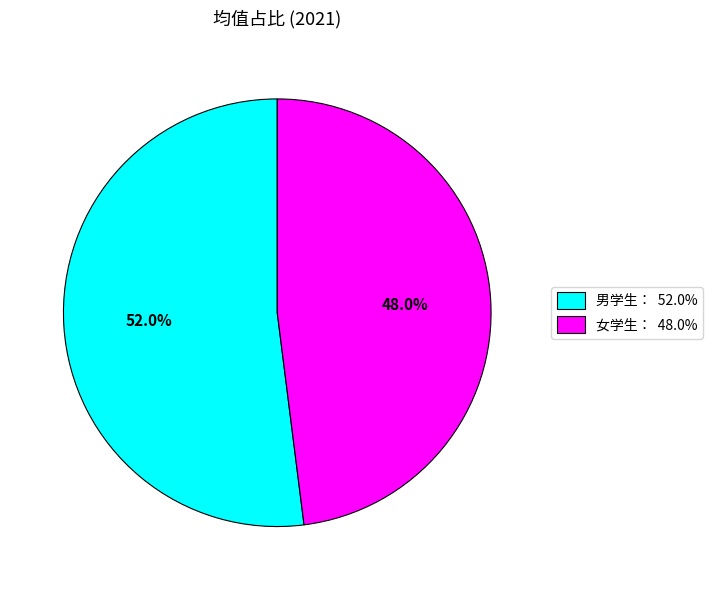

To the nearest percent, what percentage of the pie is 女学生：?

48%